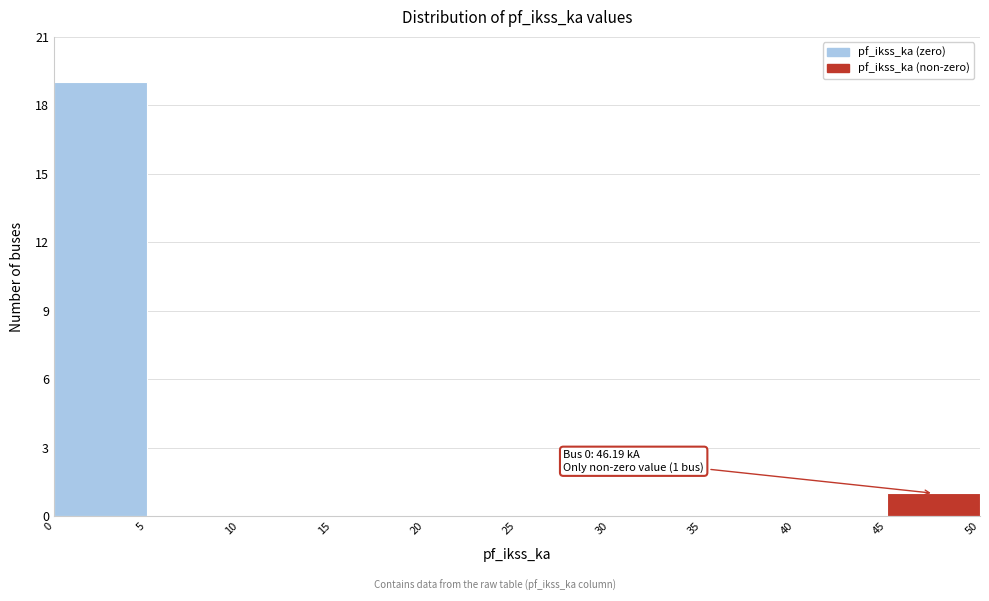

Which range on the x-axis has the tallest bar?

0 to 5